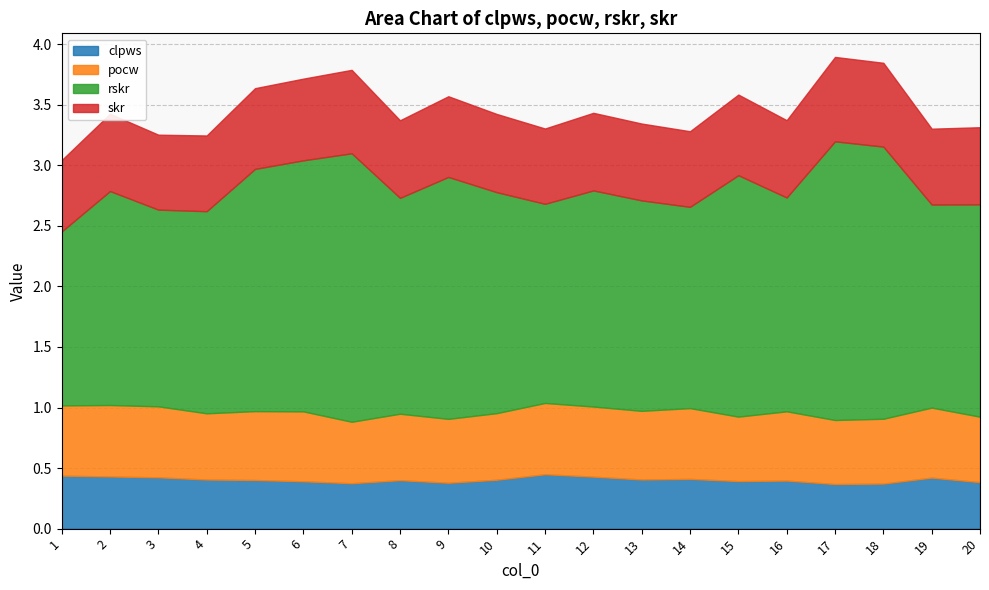

Is it true that skr equals 0.2 at 13?

False